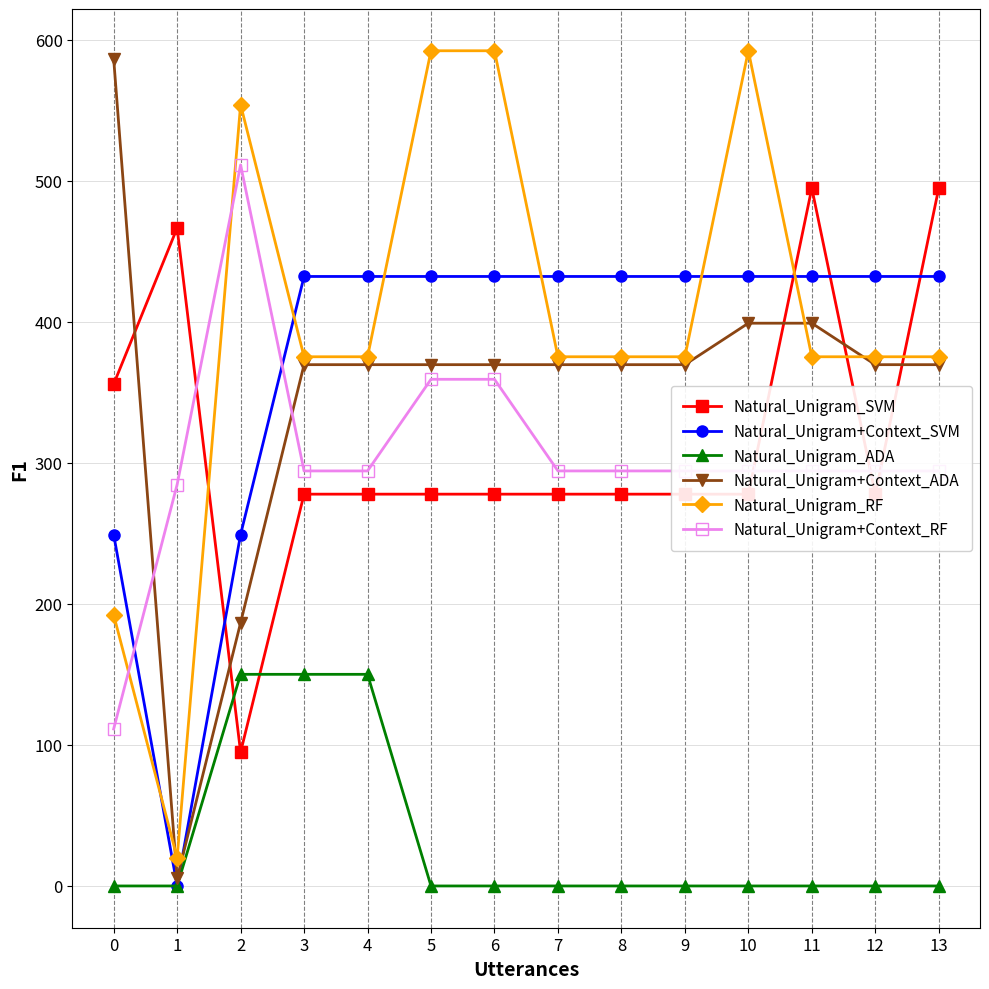

What is the spread (max minus min) of values at 0?

586.7